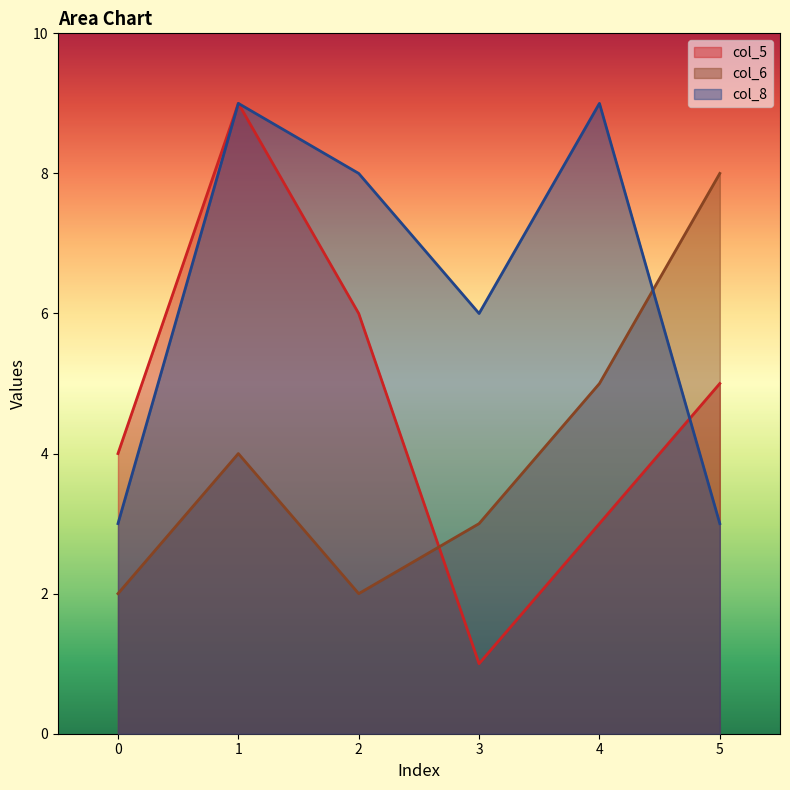

What is the sum of the col_8 values at 0 and 4?

12